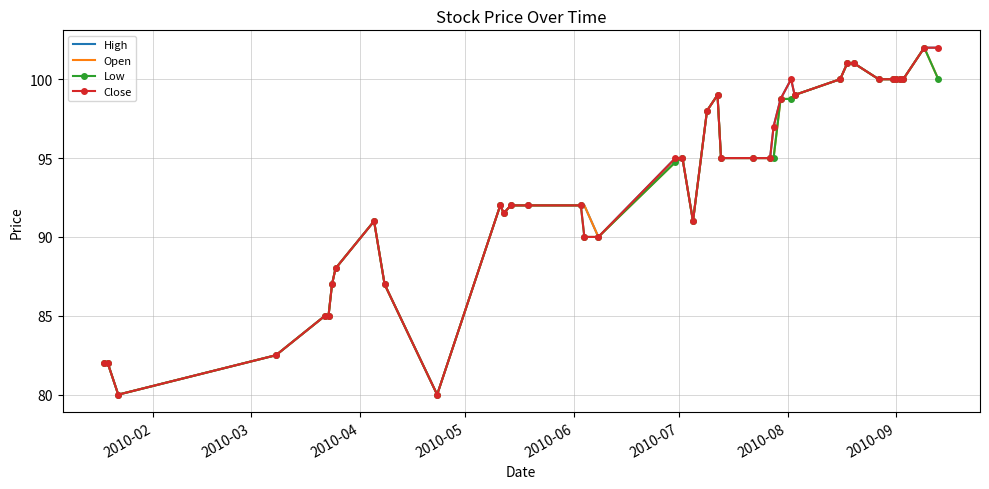

What is the maximum value for Close?

102.0